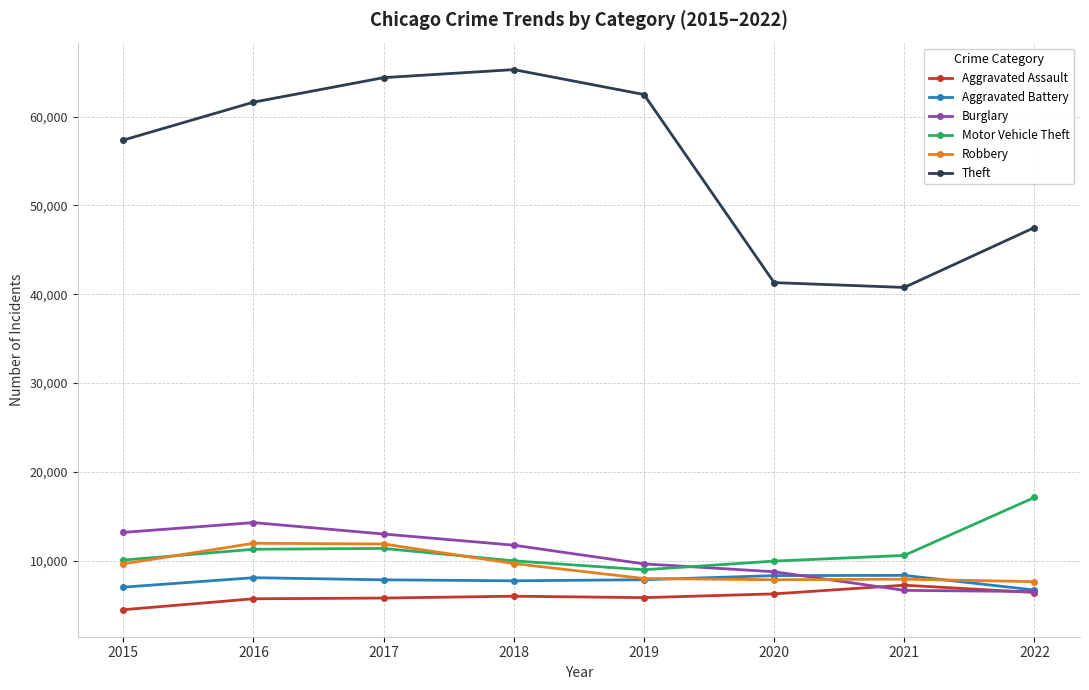

What is the total value across all series at 2022?

91900